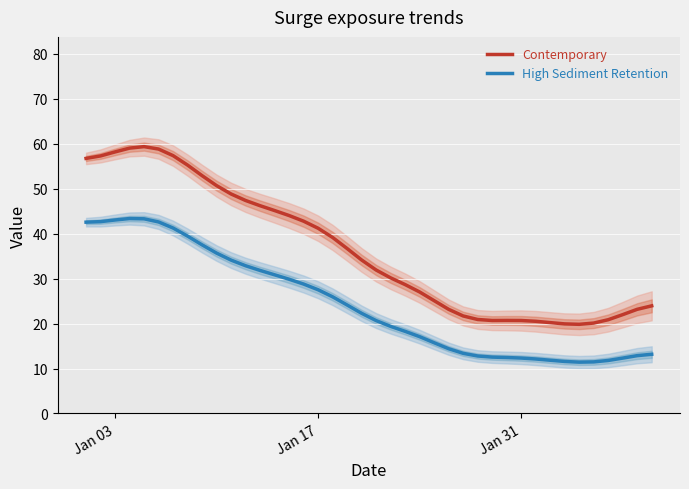

What is the lowest value of the Contemporary series?

19.8